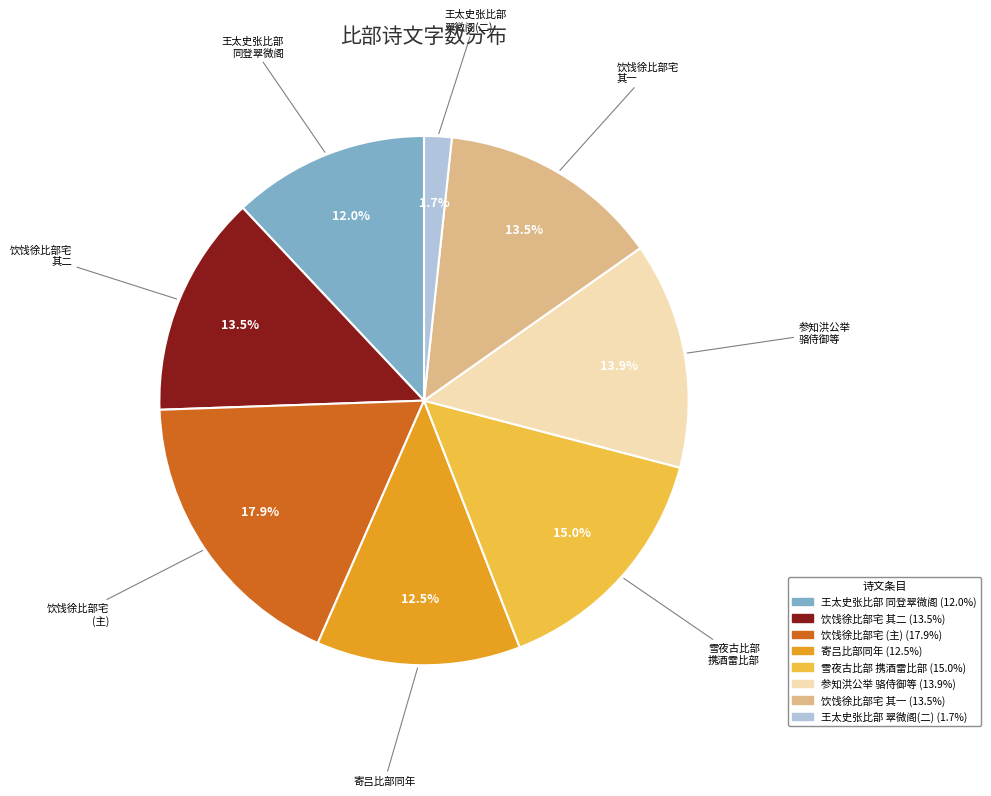

Is there any slice that represents more than half of the pie?

No